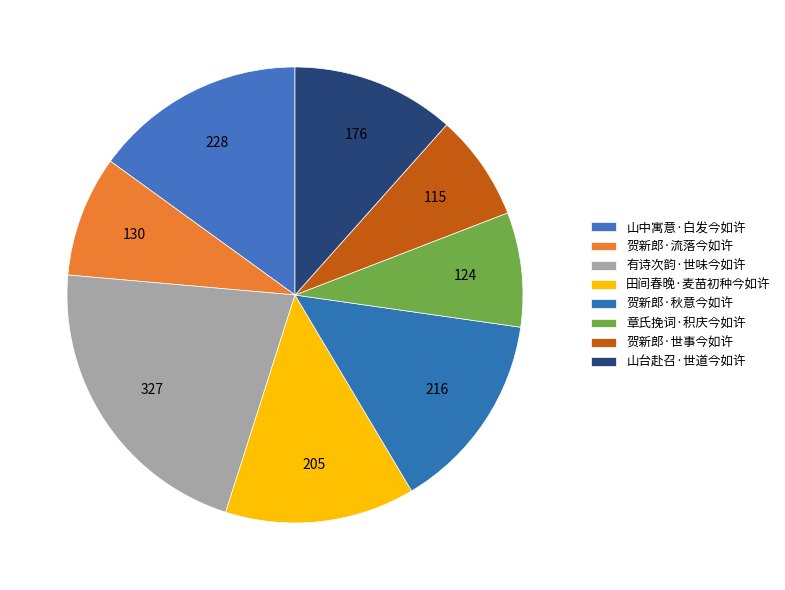

True or false: 贺新郎·秋意今如许 accounts for 6% of the total.

False